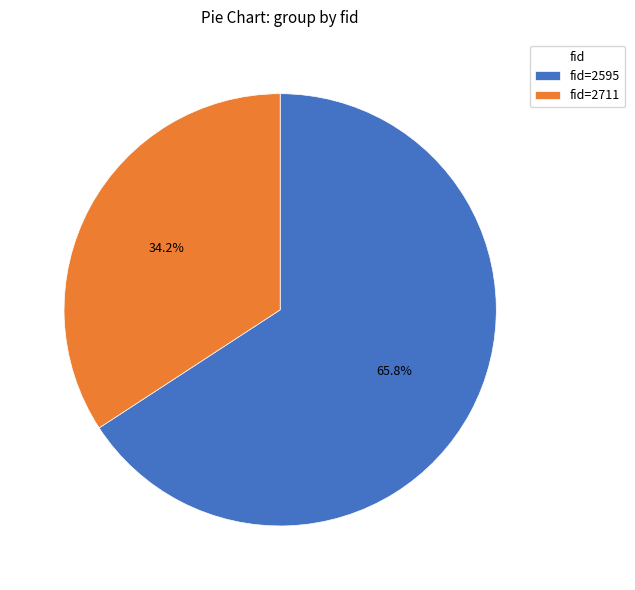

Rank the categories by value from lowest to highest.

fid=2711, fid=2595